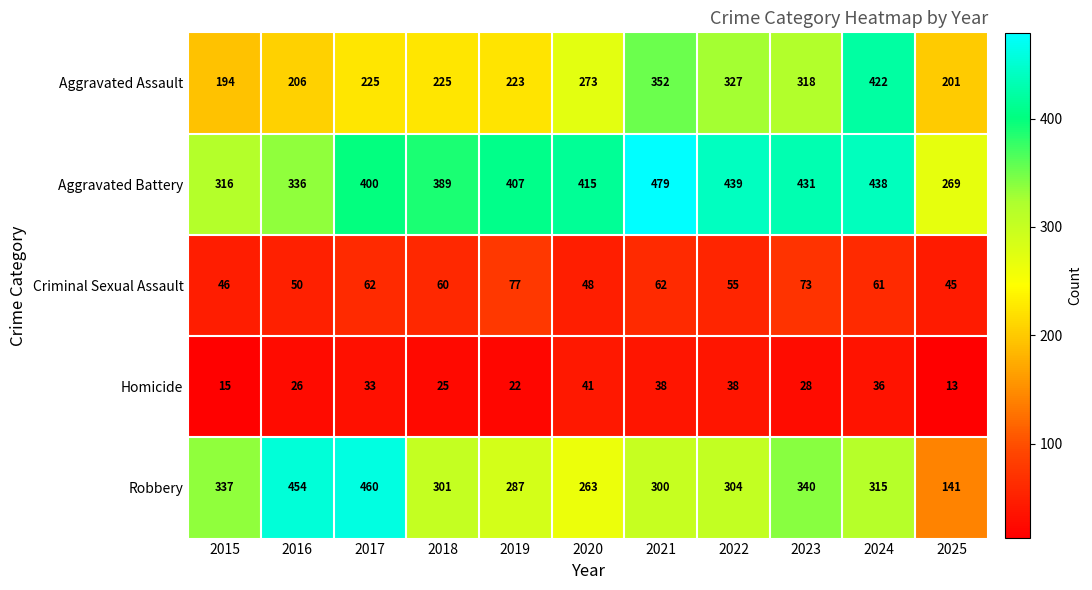

How many distinct data groups are displayed?

5